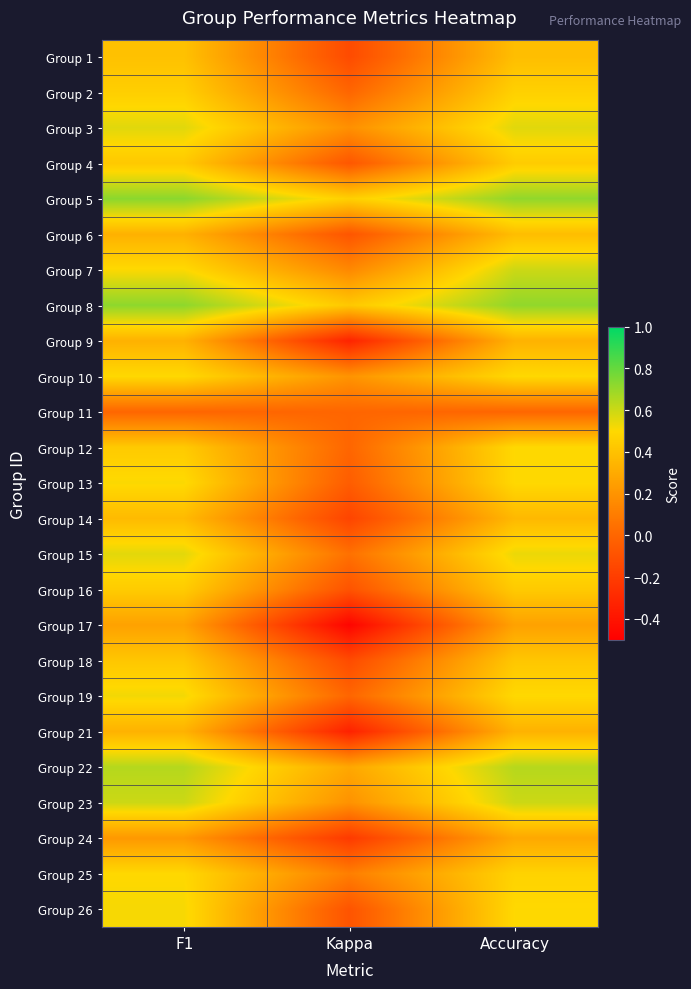

At which category does the chart reach its peak across all series?

F1